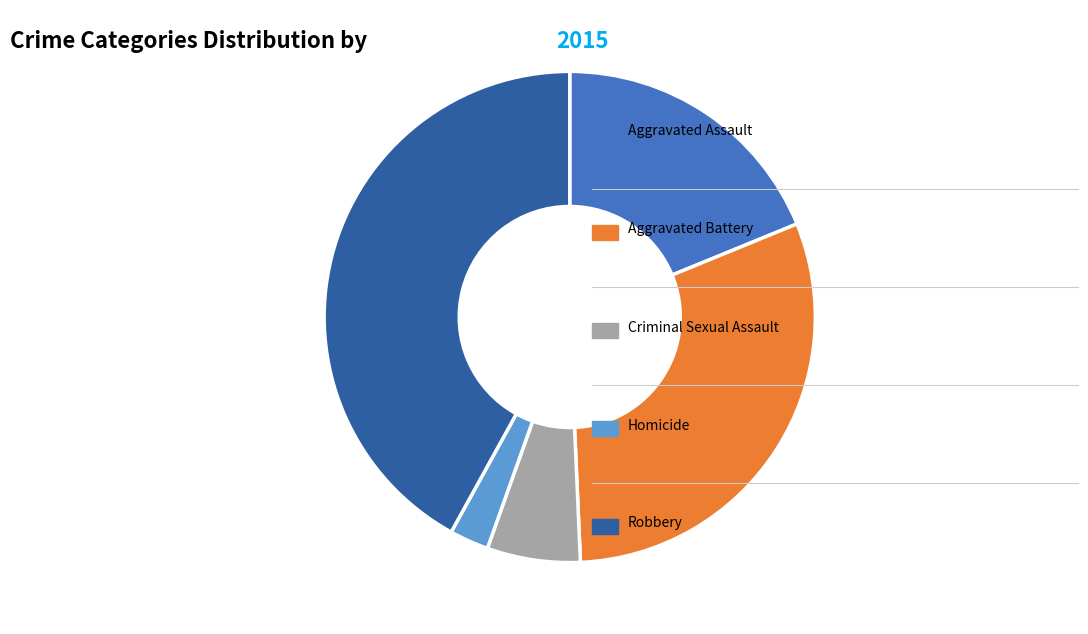

Does any single category account for the majority?

No